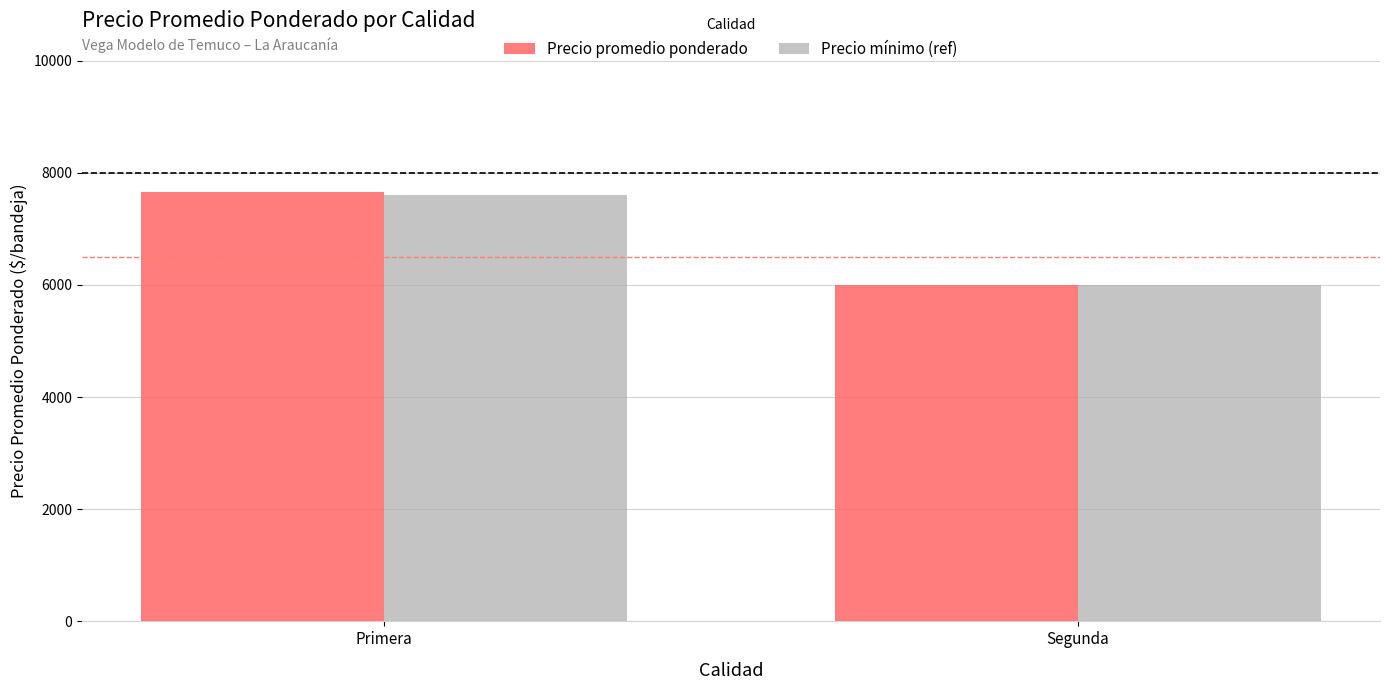

What is the sum of the Precio promedio ponderado values at Segunda and Primera?

13660.6